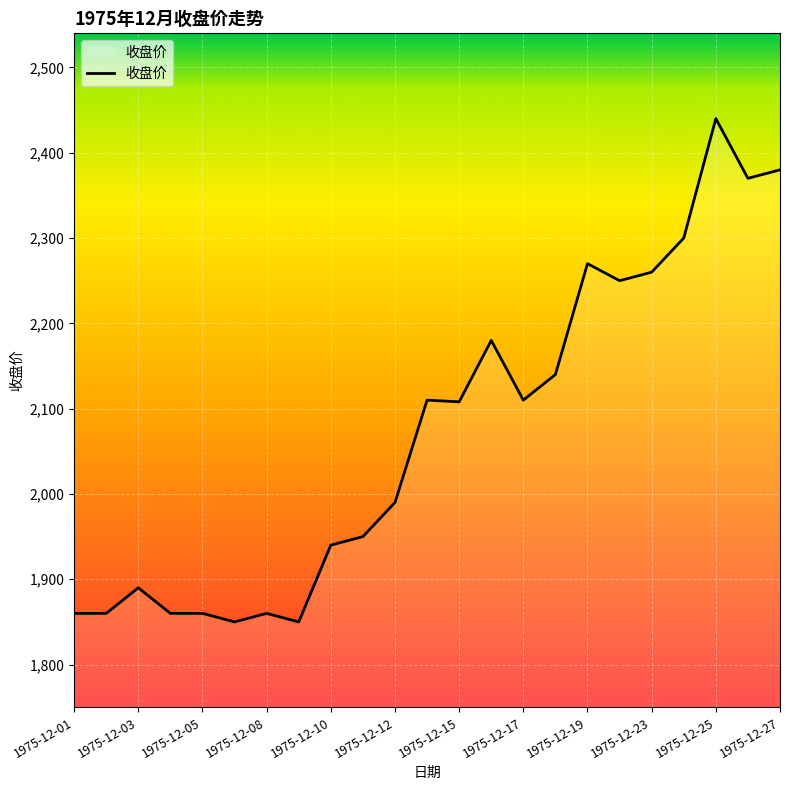

What is the smallest value displayed?

1850